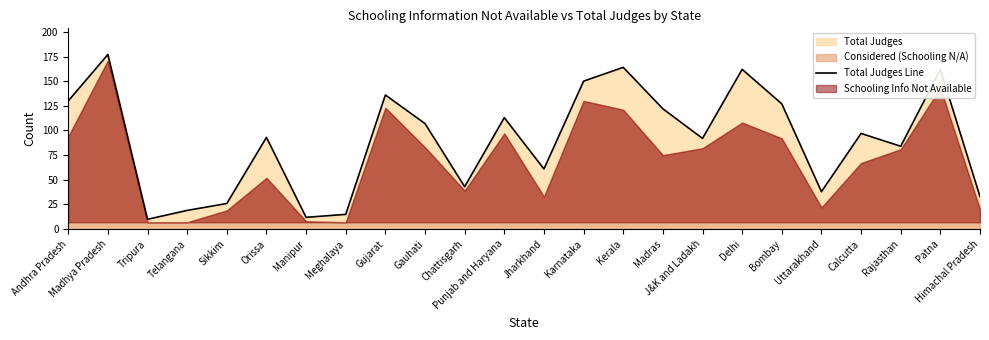

Is it true that Total Judges Line equals 177 at Madhya Pradesh?

True